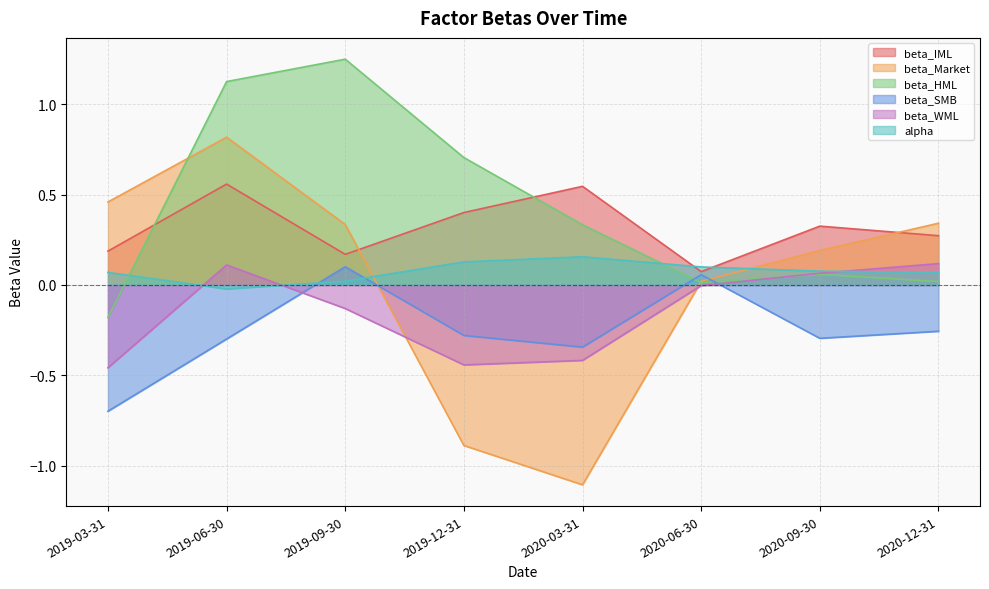

What is the label of the 5th point from the right?

2019-12-31